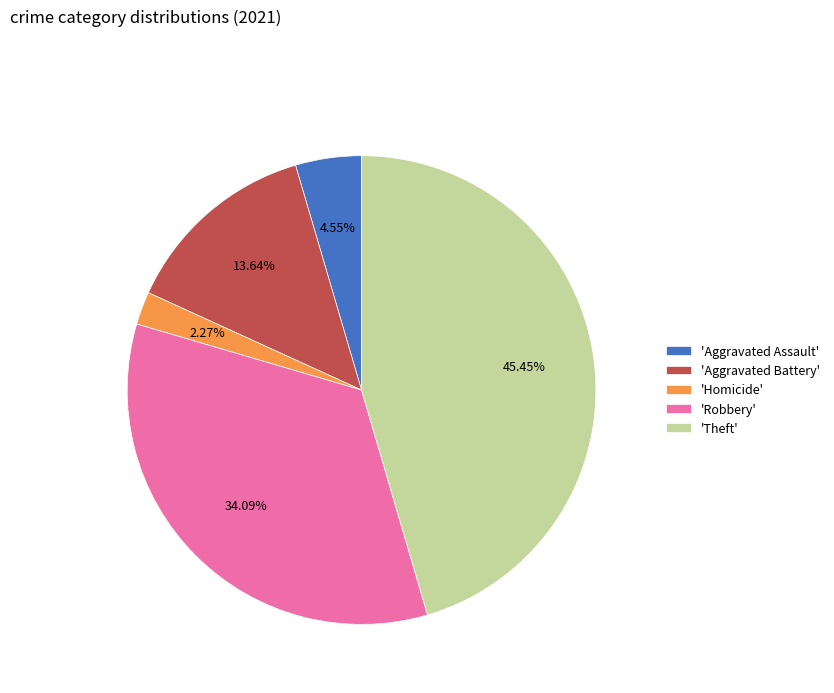

Combined, do 'Homicide' and 'Robbery' account for over 50%?

No